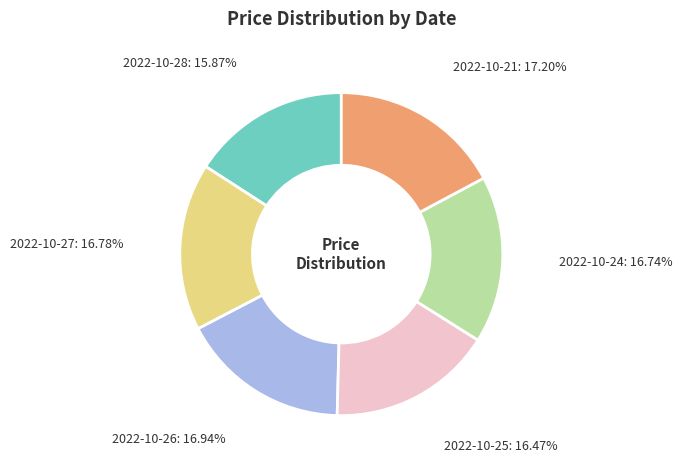

What is the total percentage of 2022-10-28 and 2022-10-24?

32.6%